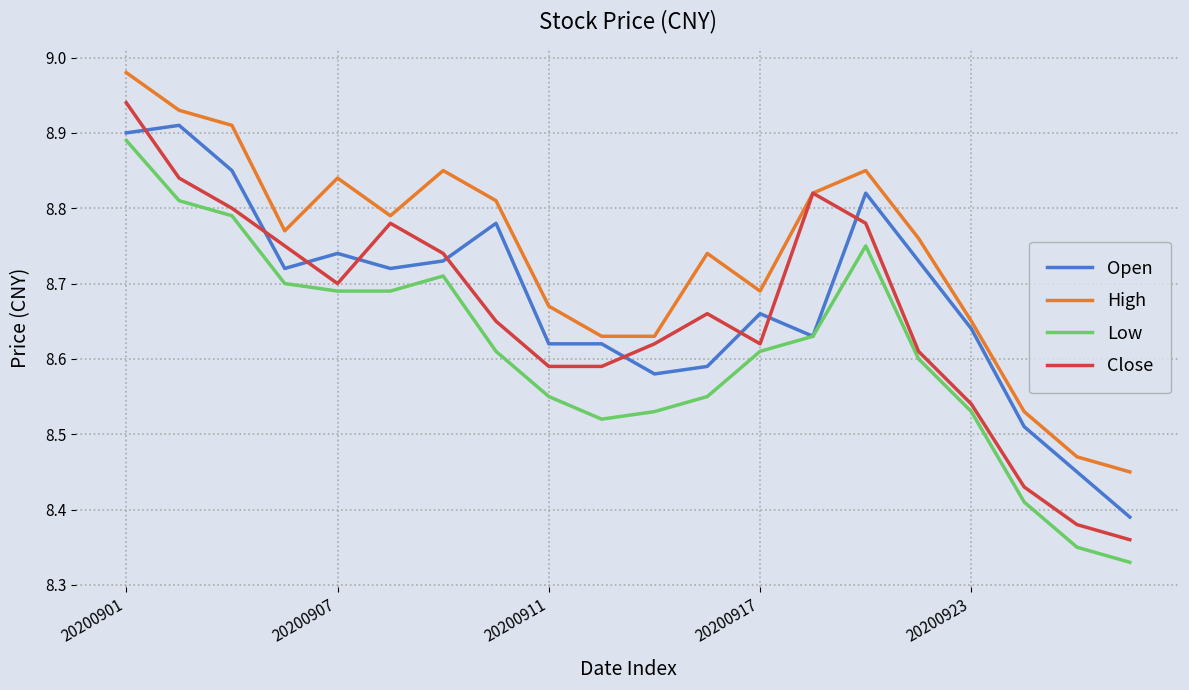

Which series has the widest spread of values?

Close